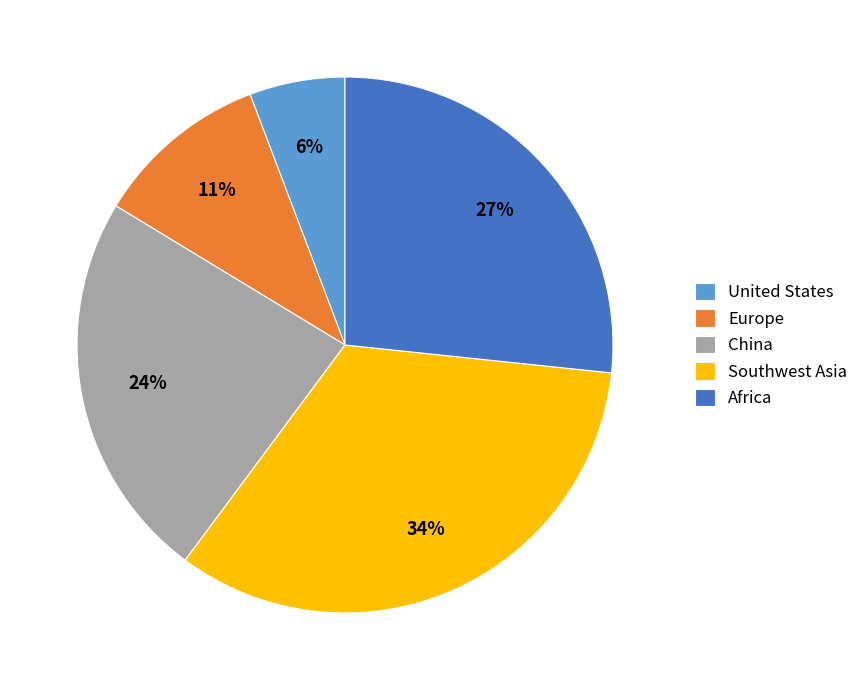

Is the sum of China and Southwest Asia greater than half?

Yes